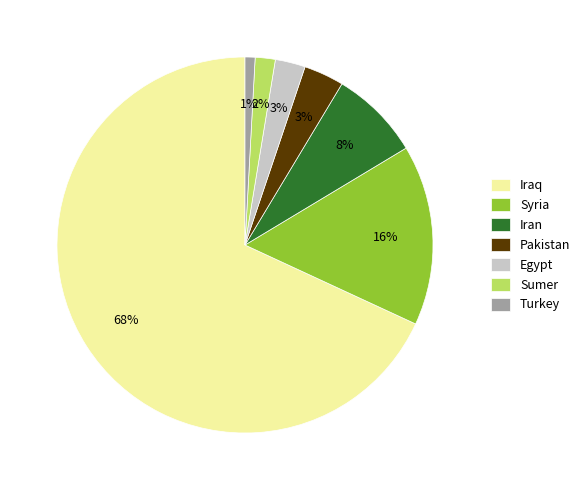

The Iran slice represents 8% of the pie. True or false?

True